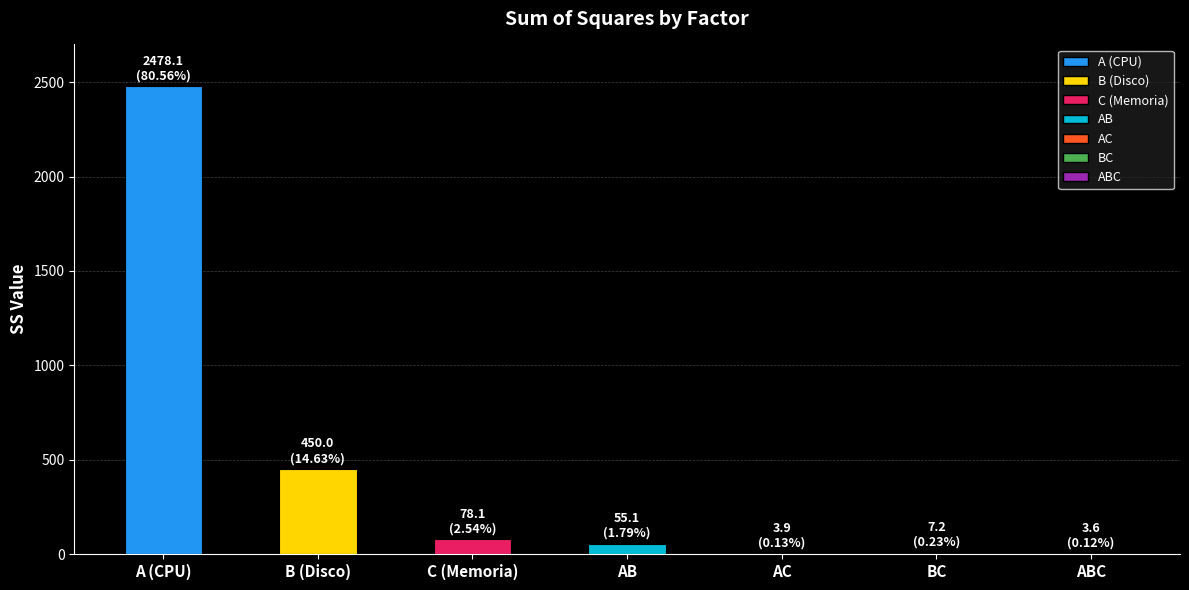

What is the sum of all values?

3076.1